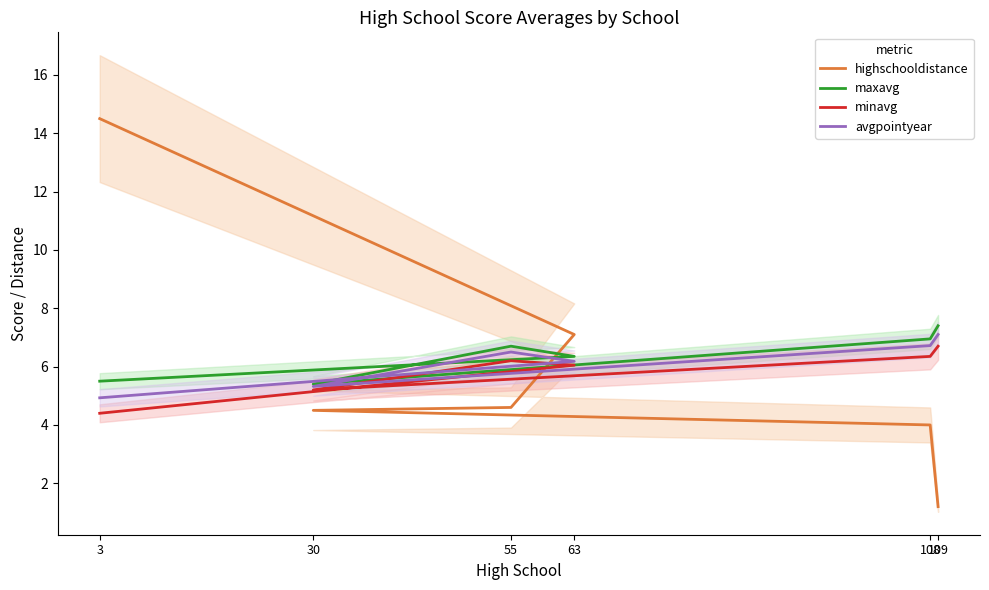

Does the chart display data point markers on the line(s)?

No